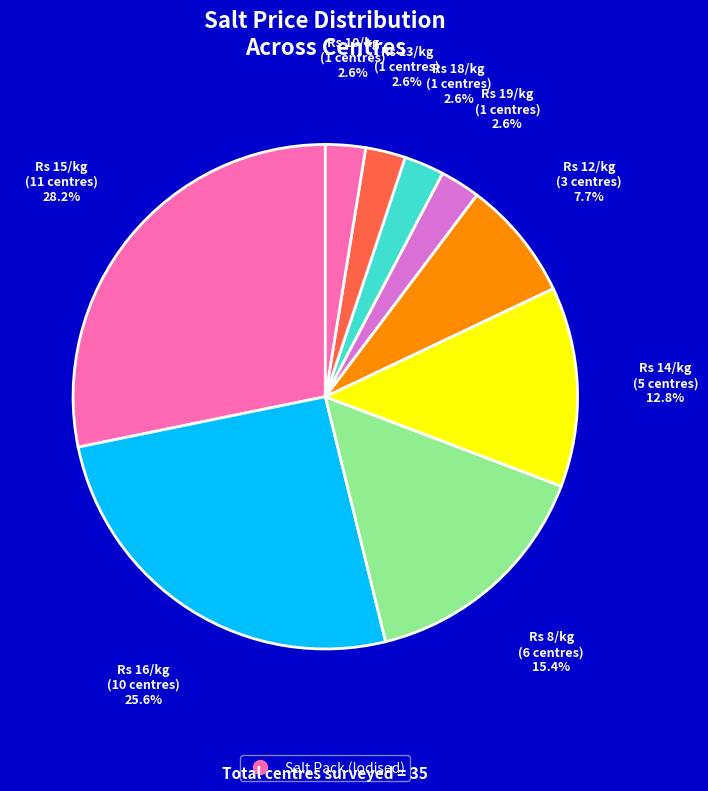

Count the number of slices in the pie.

9